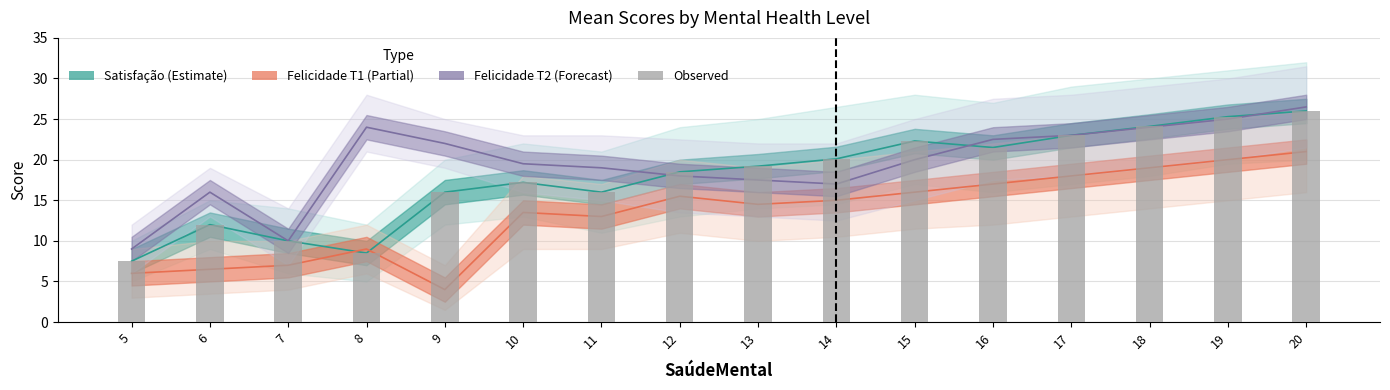

Are the bars horizontal?

No